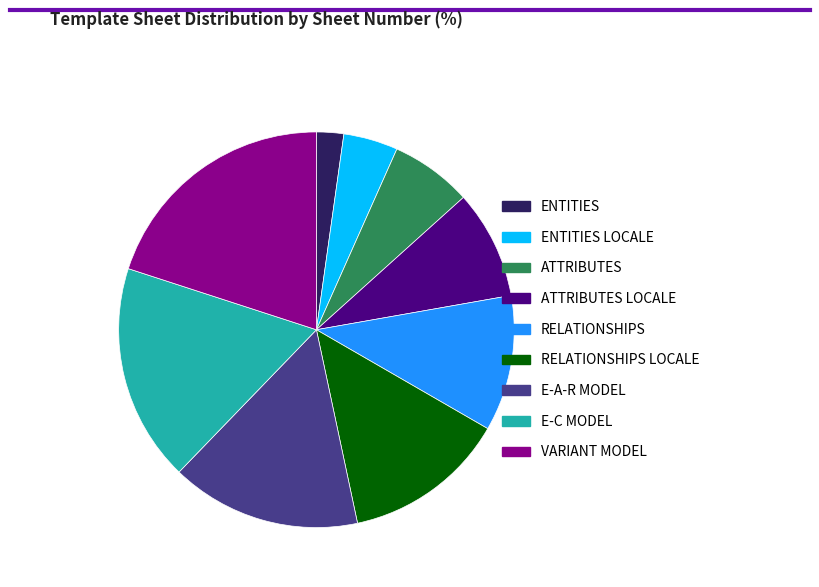

How many slices are in this pie chart?

9